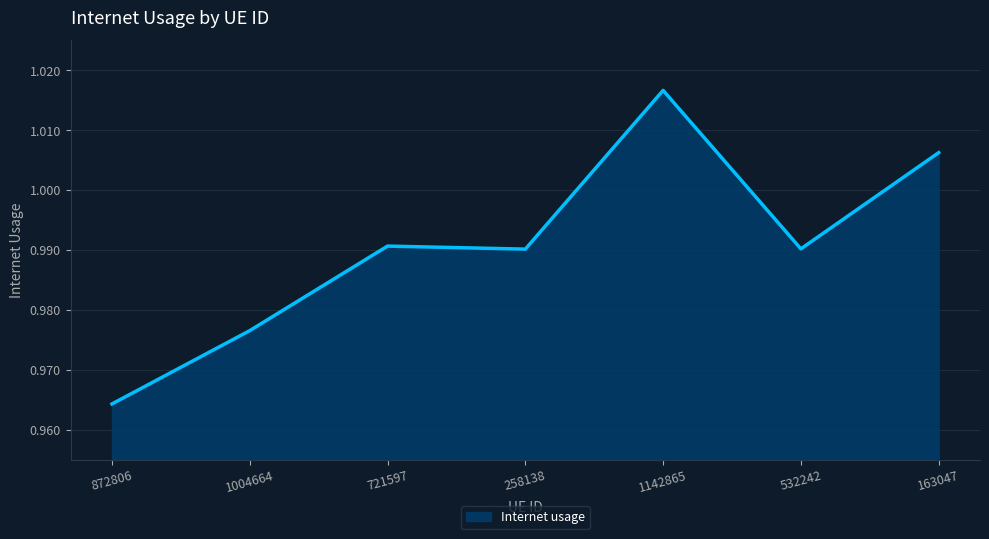

What is the sum of the values at 163047 and 1142865?

2.0